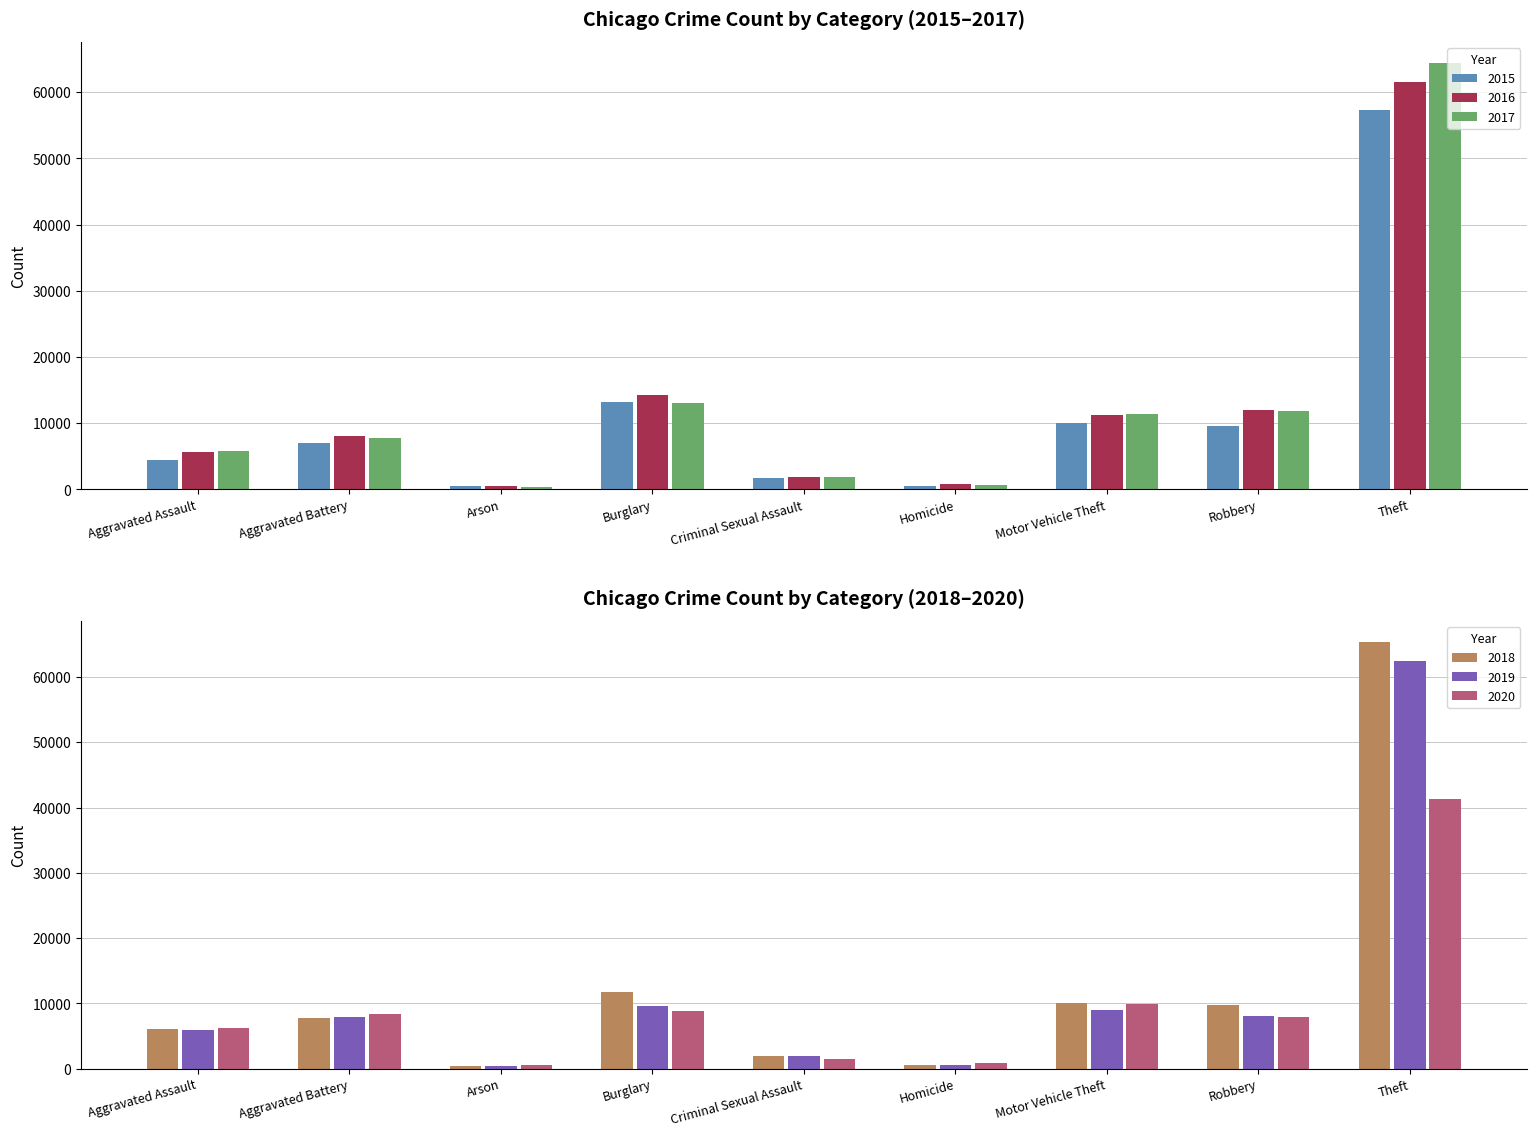

Reading left to right, extract all data points from this chart.

2015: 4480	7018	448	13184	1670	496	10068	9638	57350
2016: 5712	8085	515	14289	1817	786	11286	11960	61618
2017: 5793	7845	444	13001	1946	672	11380	11880	64381
2018: 6001	7734	373	11746	1978	589	9983	9679	65285
2019: 5840	7857	376	9639	1879	498	8977	7994	62484
2020: 6263	8320	589	8757	1453	787	9956	7855	41313